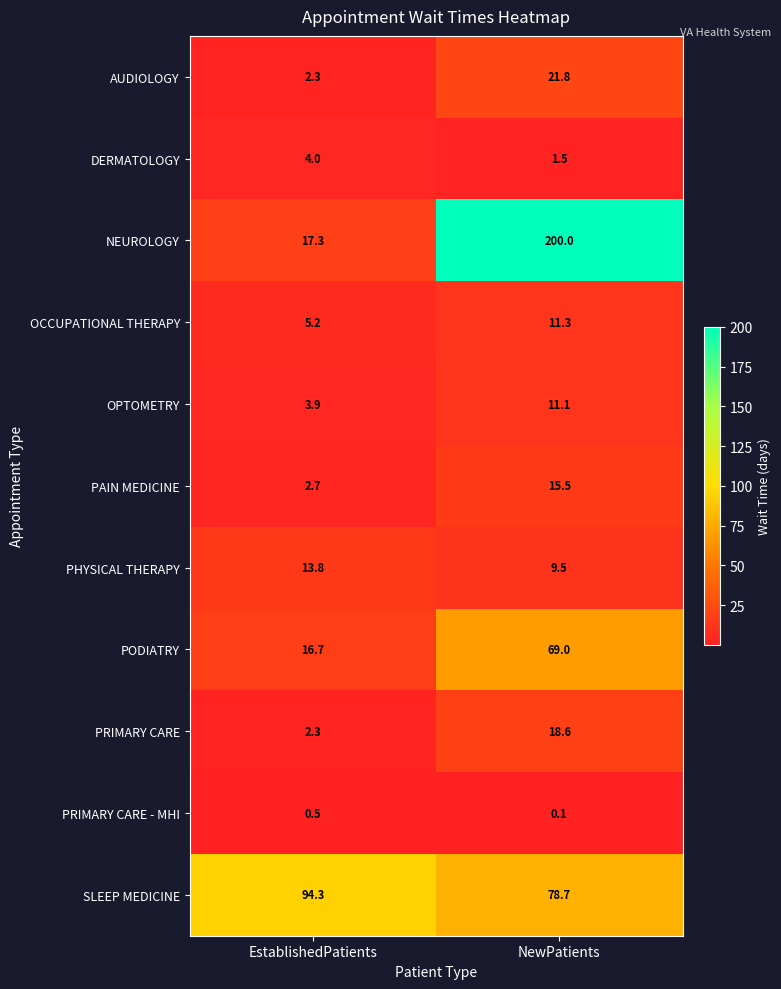

At which category is the sum across all series the highest?

NewPatients